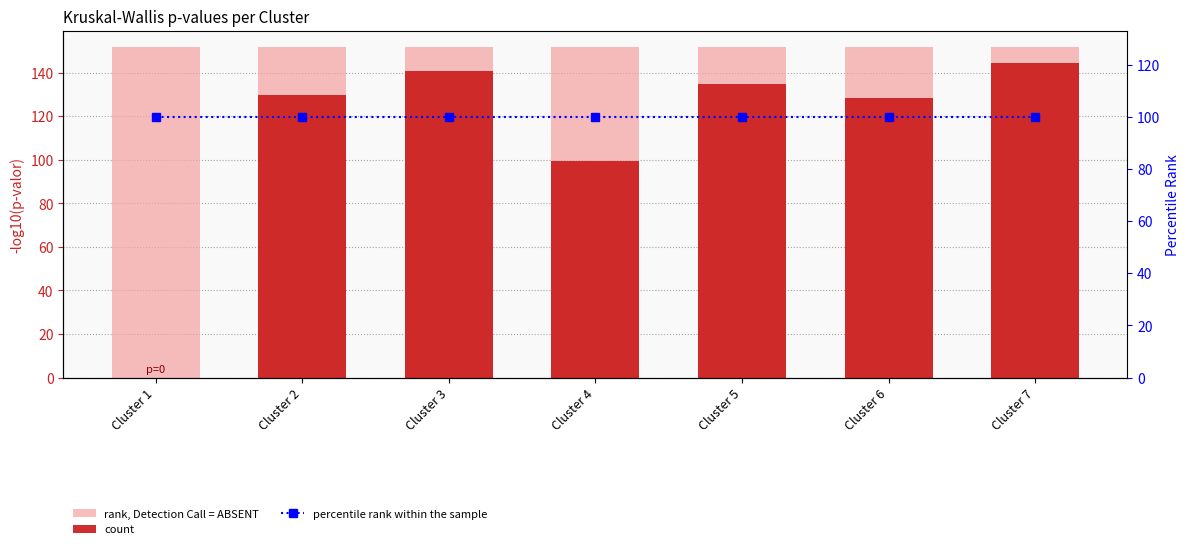

Reading left to right, what are all the values shown in this chart?

rank, Detection Call = ABSENT: Cluster 1=151.7	Cluster 2=151.7	Cluster 3=151.7	Cluster 4=151.7	Cluster 5=151.7	Cluster 6=151.7	Cluster 7=151.7
count: Cluster 1=0.0	Cluster 2=129.6	Cluster 3=140.8	Cluster 4=99.4	Cluster 5=134.9	Cluster 6=128.4	Cluster 7=144.5
percentile rank within the sample: Cluster 1=100.0	Cluster 2=100.0	Cluster 3=100.0	Cluster 4=100.0	Cluster 5=100.0	Cluster 6=100.0	Cluster 7=100.0